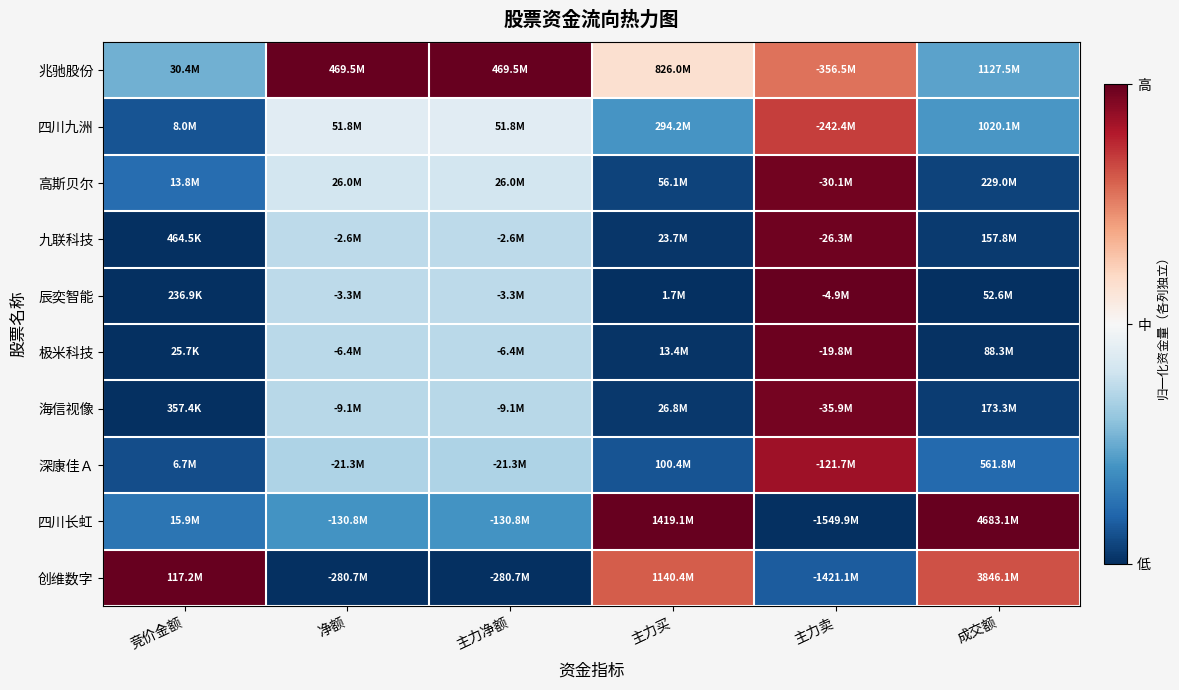

What is the spread (max minus min) of values at 成交额?

1.0